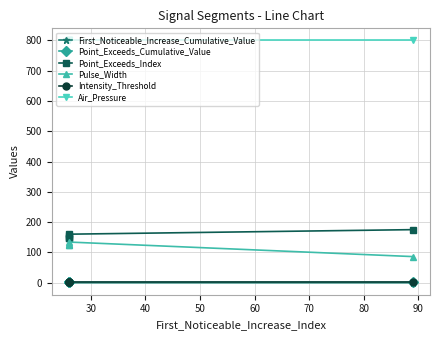

The value of Point_Exceeds_Index at 50 is 66.1. True or false?

False